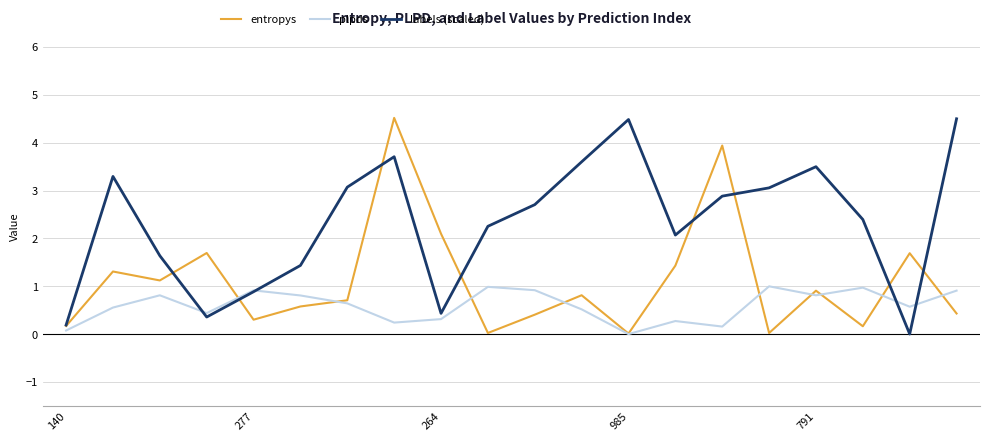

What is the highest value of the plpds series?

1.0